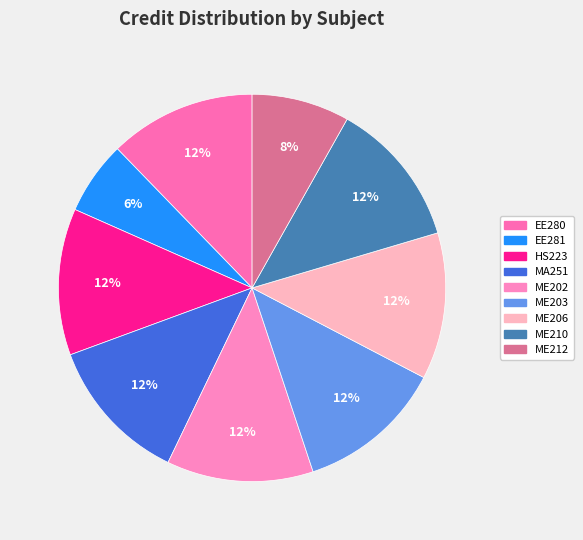

What is the total percentage of ME210 and MA251?

24.5%